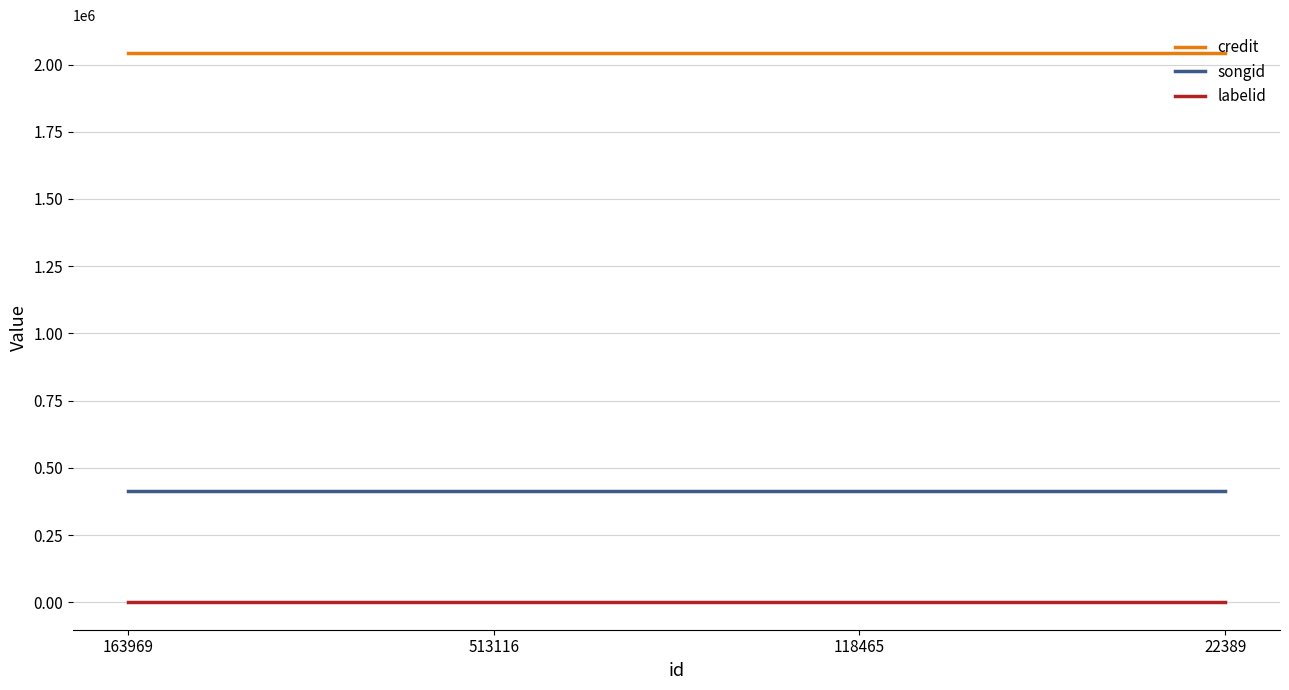

Does the chart have visible grid lines?

Yes